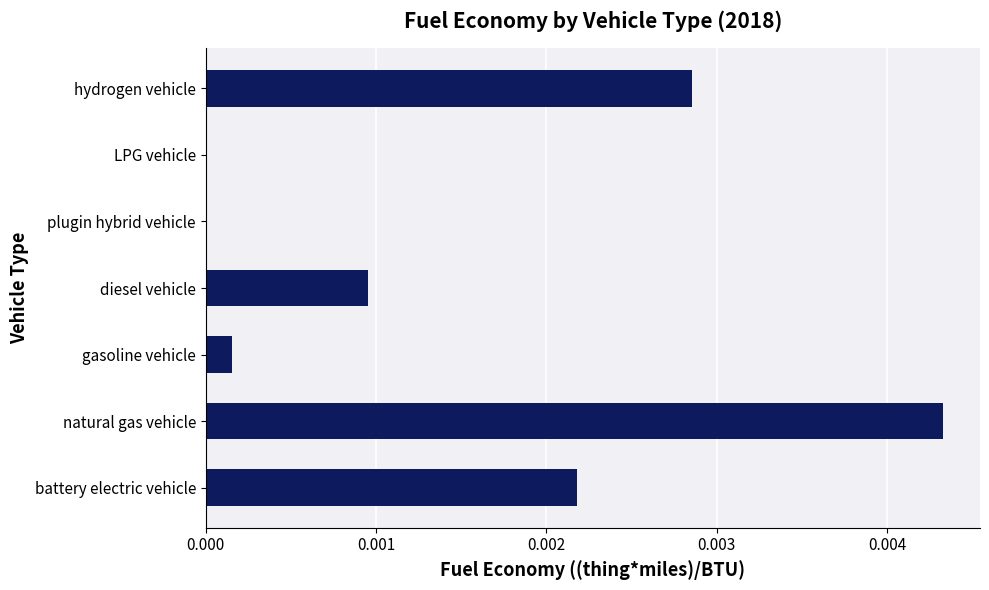

Which label corresponds to the largest value in the chart?

natural gas vehicle